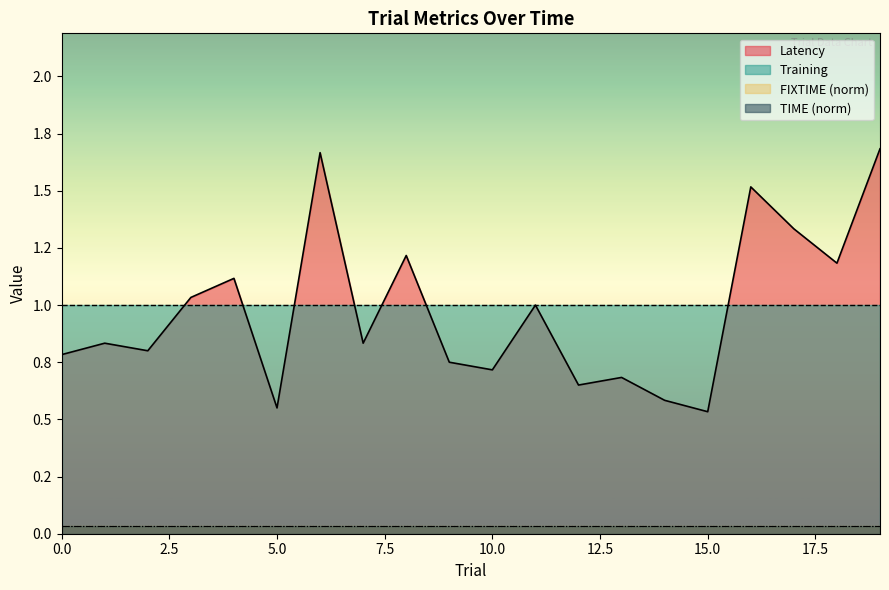

True or false: Training and FIXTIME_norm cross at least once.

False